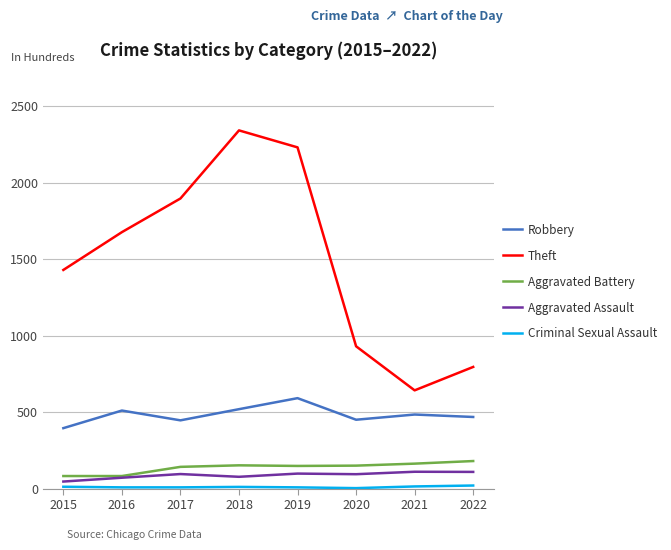

Which series changed the most between 2015 and 2021?

Theft